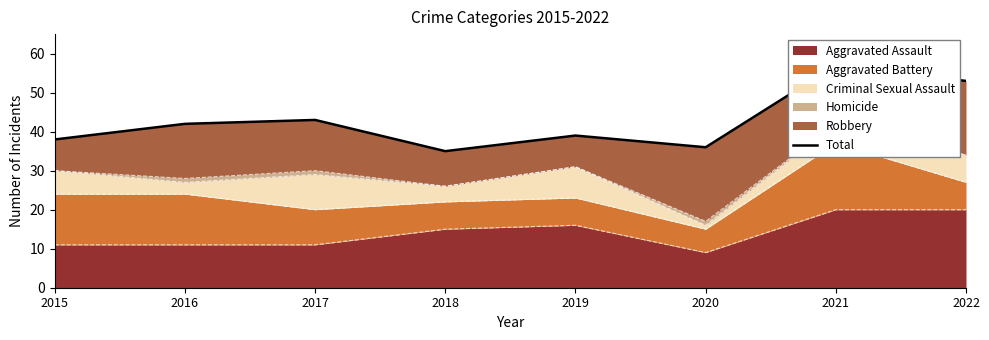

At which category does the chart reach its minimum across all series?

2018